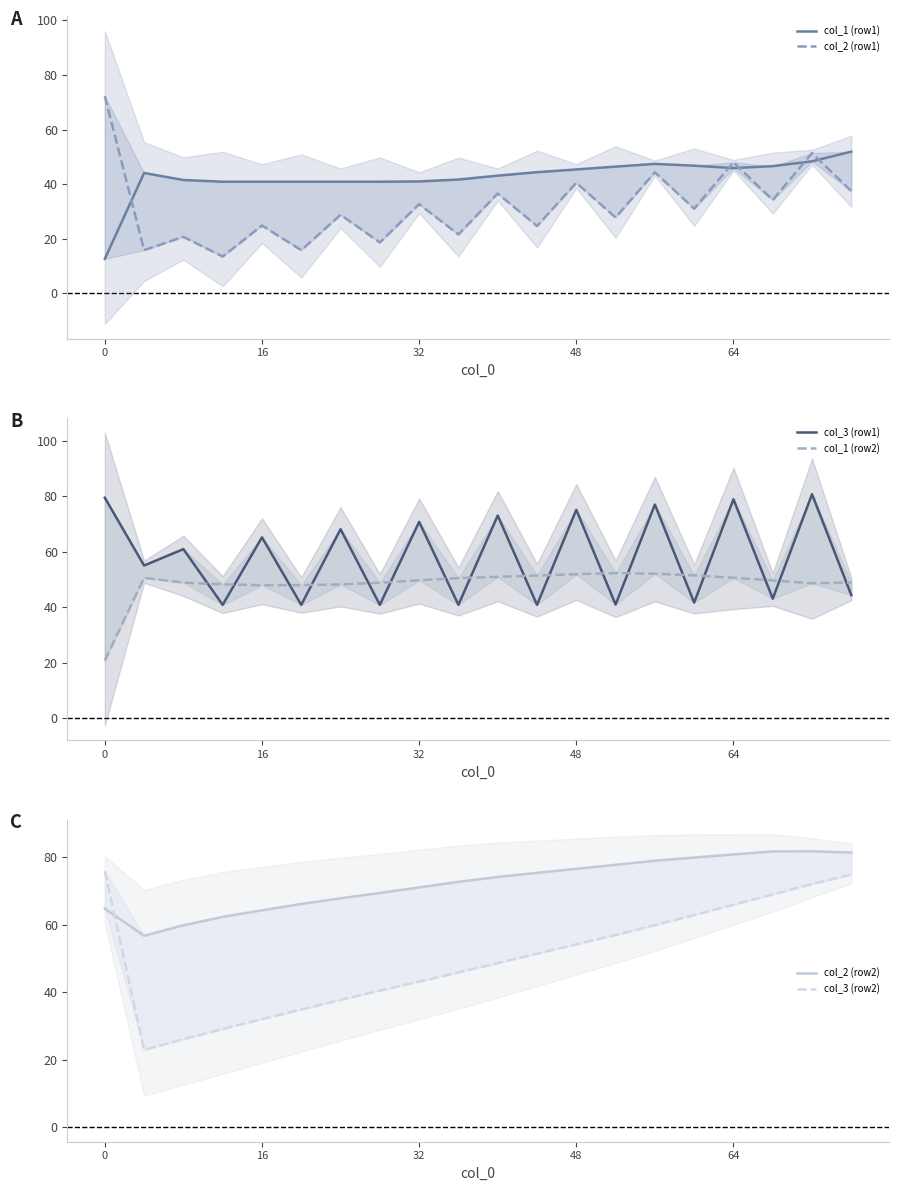

How many lines are shown in the chart?

6